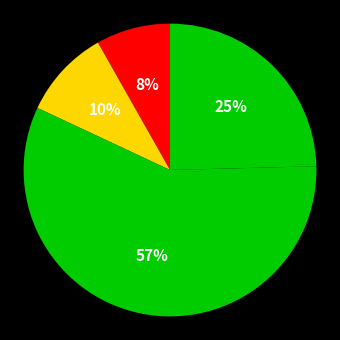

To the nearest percent, what is the difference between the largest and smallest slice percentages?

49%